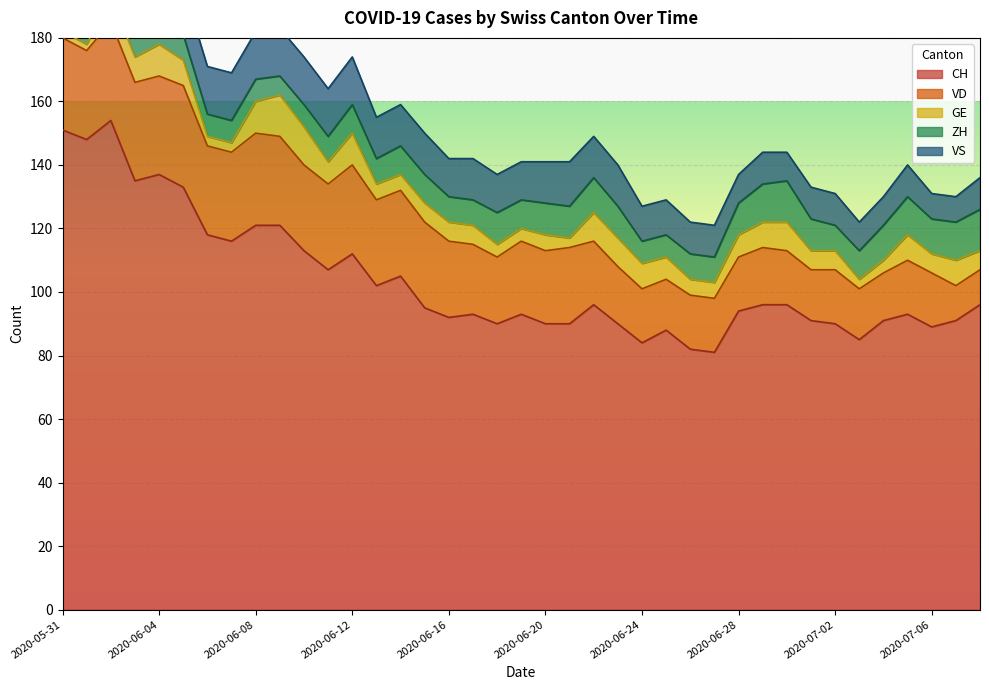

Where is the first local maximum for CH?

2020-06-02